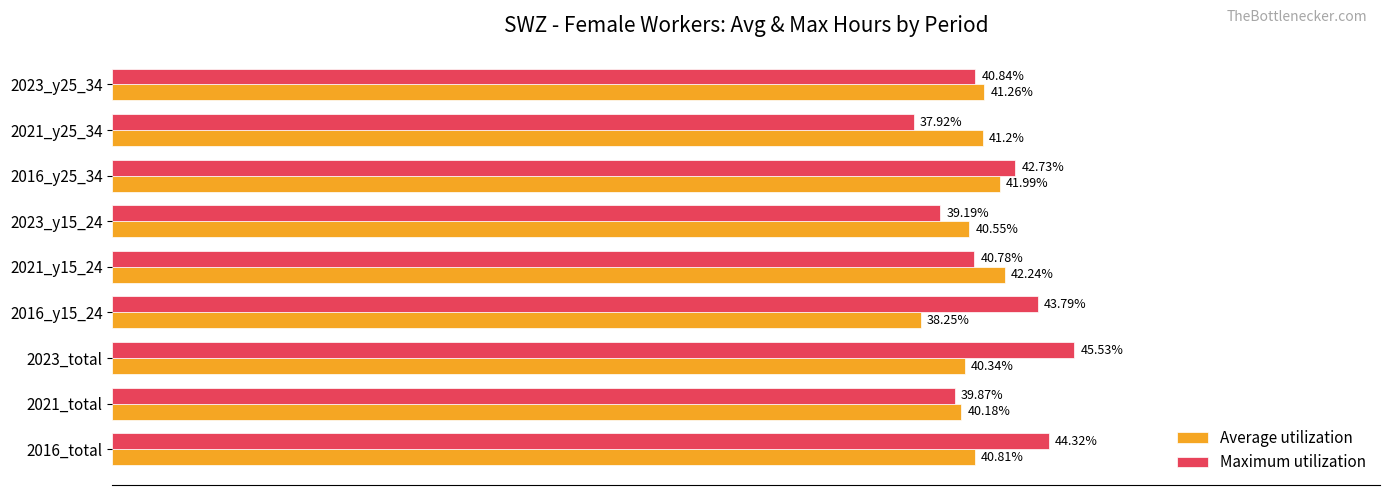

Rank the series at 2016_total from lowest to highest value.

Average utilization, Maximum utilization